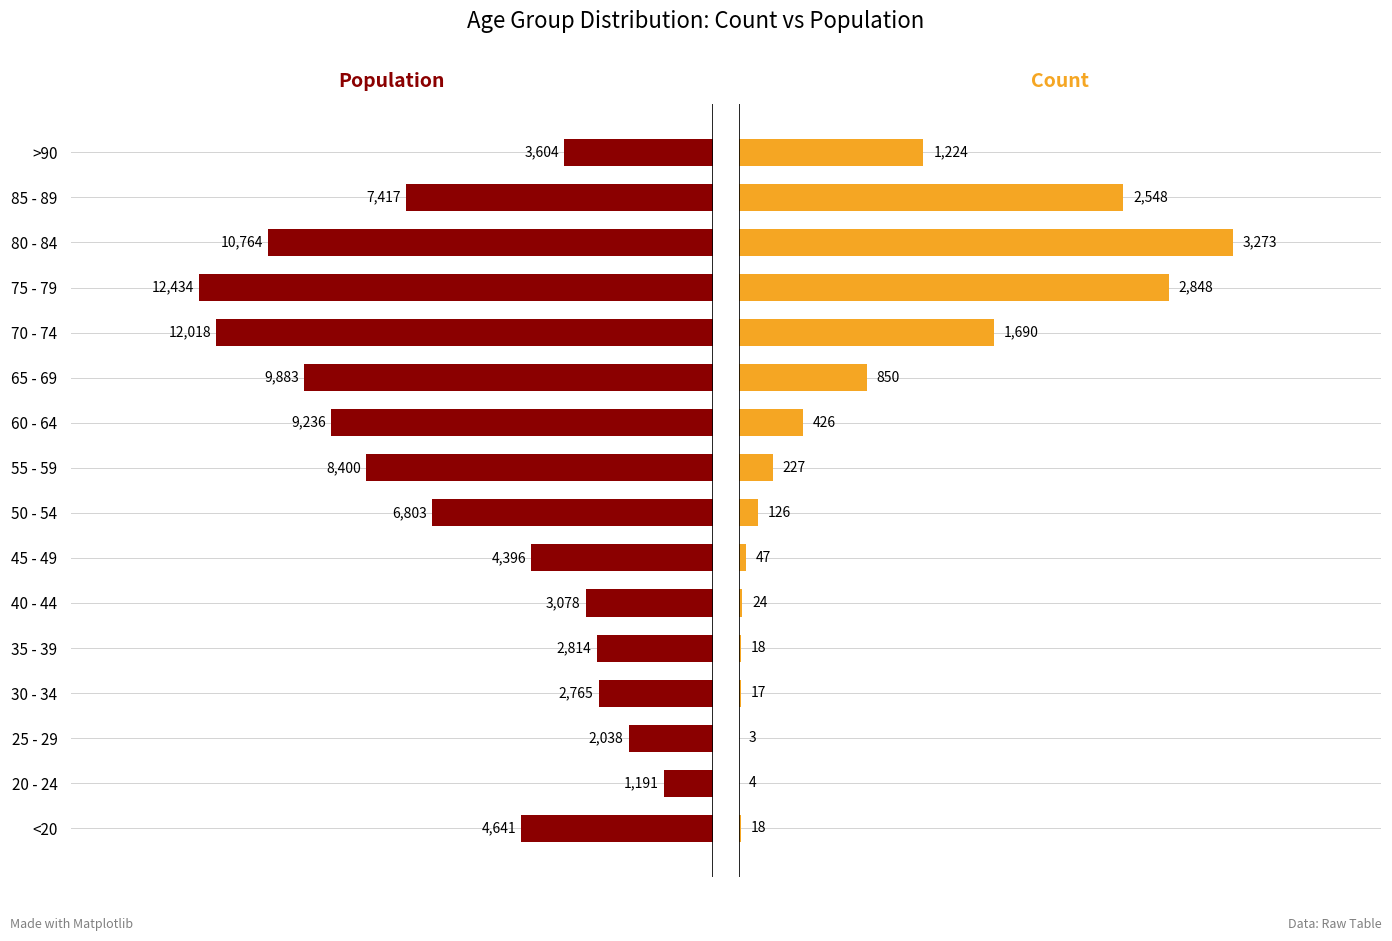

What is the greatest value displayed?

12434